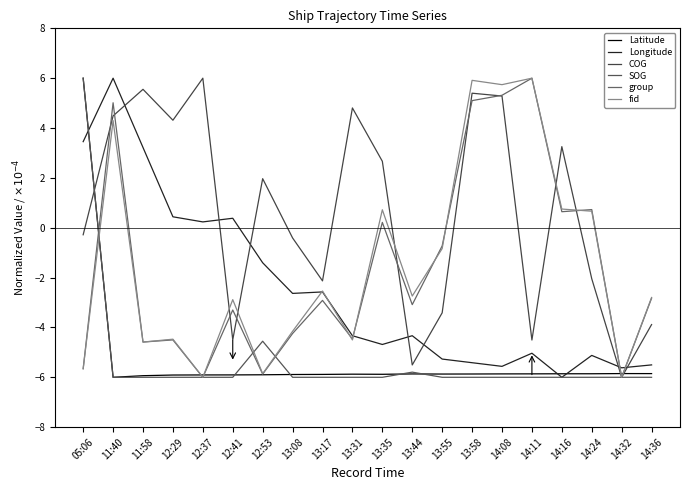

True or false: Longitude and SOG cross at least once.

True